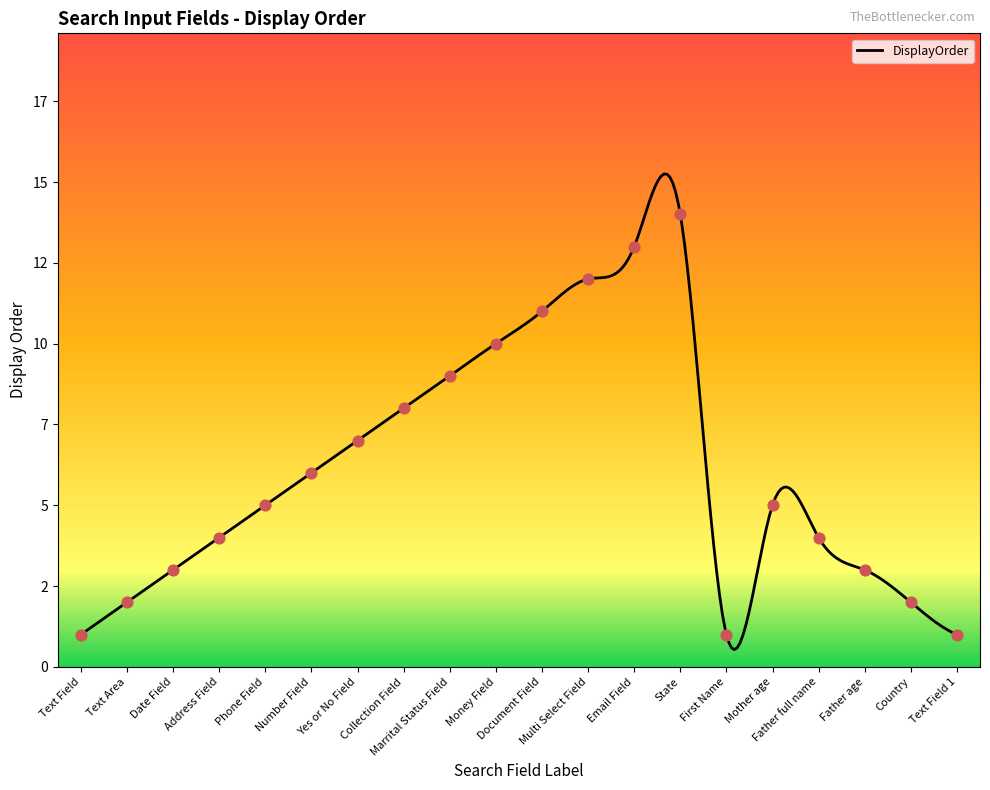

What is the ratio of the value at Multi Select Field to the value at Number Field?

2.0